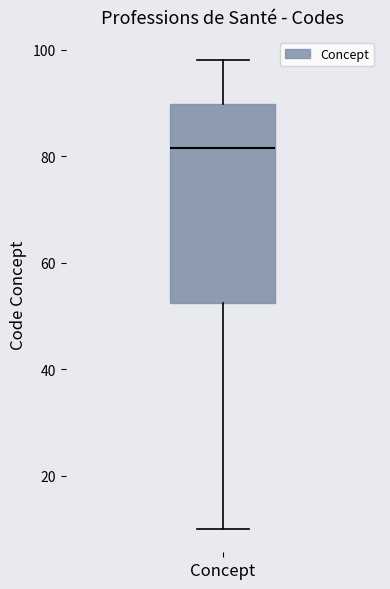

Transcribe this box plot: give where the median line is, the range the box spans, and where the two whiskers end, as read against the y-axis. The values are not printed on the chart, so give them approximately, as read against the axis.

median 82, box 52 to 90, whiskers 10 to 98